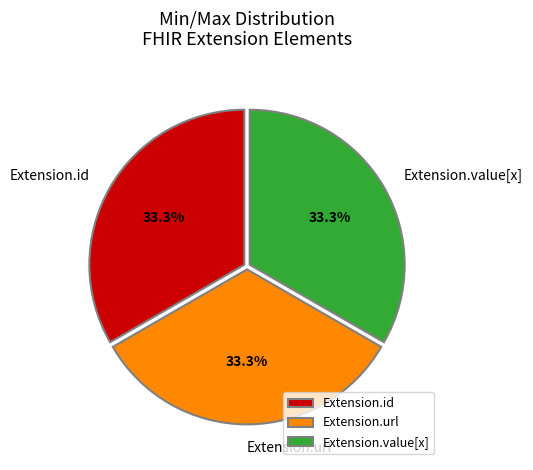

Is there a majority slice in this chart?

No